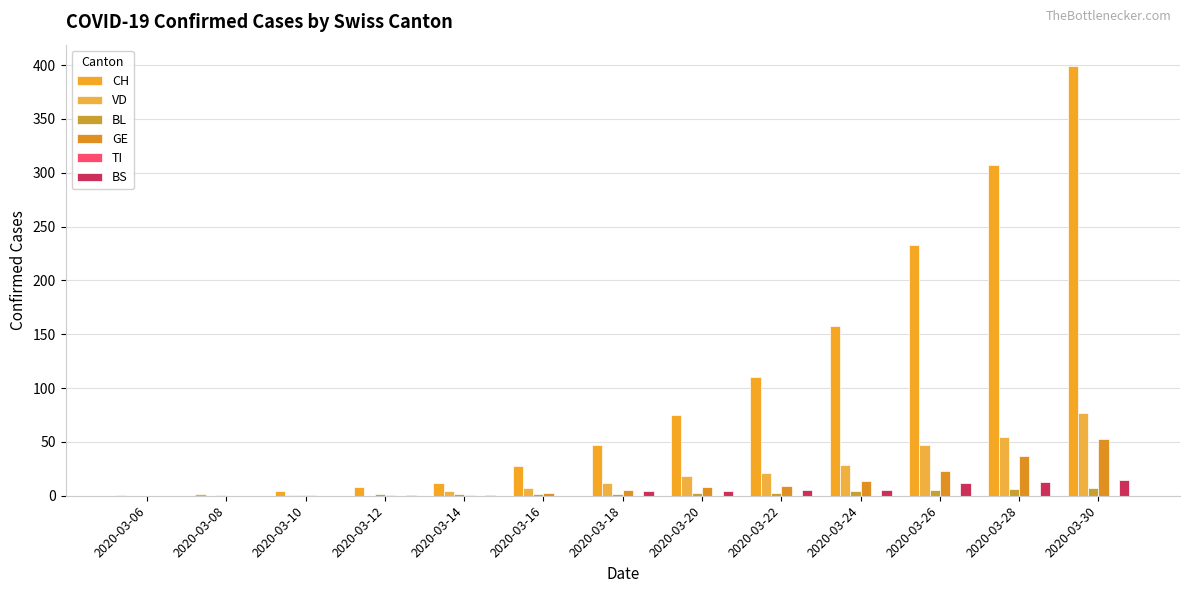

What is the total value across all series at 2020-03-22?

148